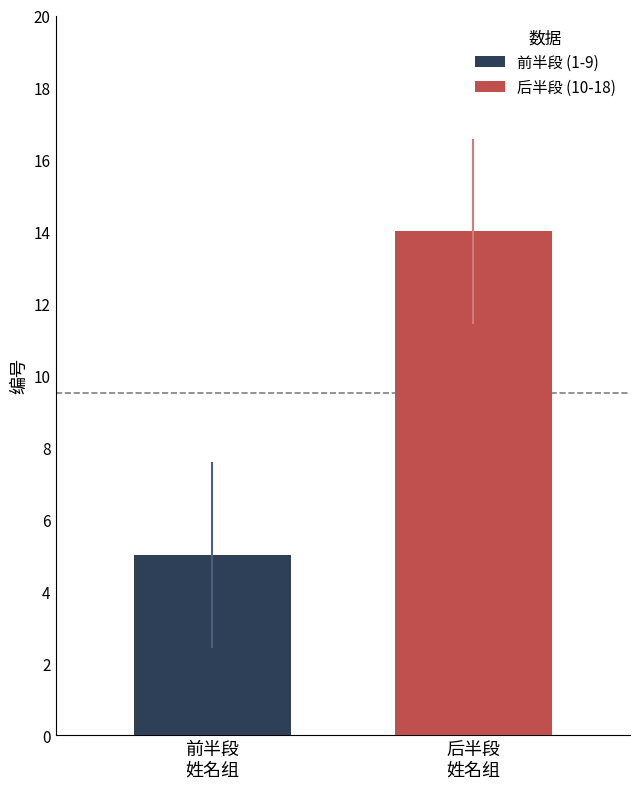

Which series has the widest spread of values?

前半段 (1-9)